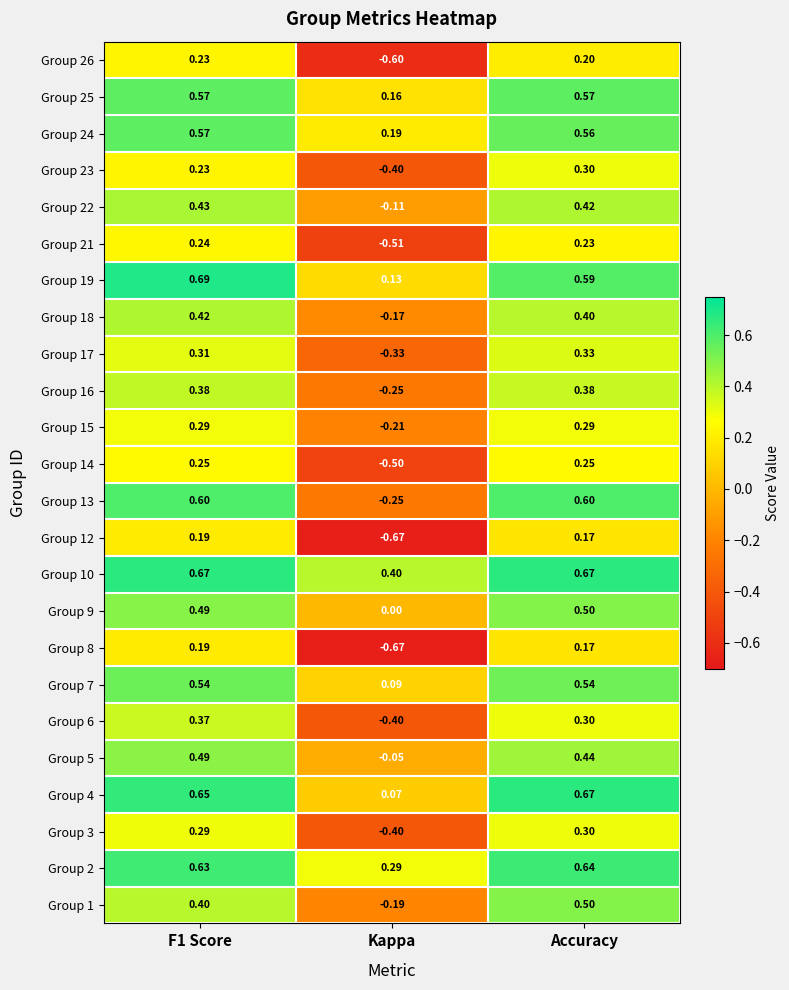

Which label corresponds to the largest value in the chart?

F1 Score